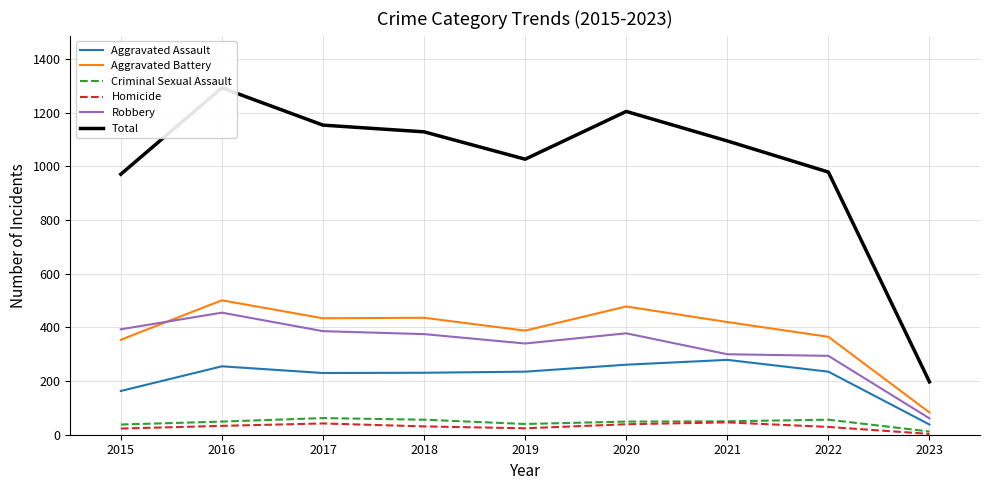

Between 2015 and 2016, which series saw the biggest shift?

Total